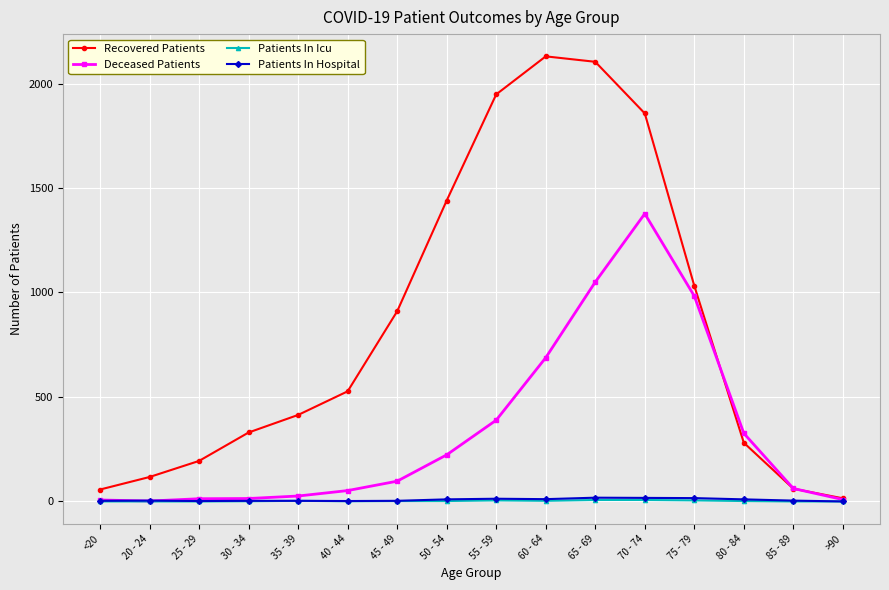

Count the number of categories in the chart.

16